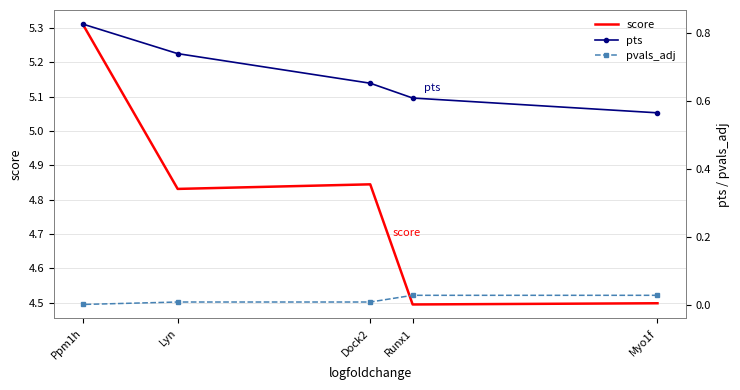

Reading left to right, list all the values displayed in this chart.

score: Myo1f=4.5	Runx1=4.5	Dock2=4.8	Lyn=4.8	Ppm1h=5.3
pts: Myo1f=0.6	Runx1=0.6	Dock2=0.7	Lyn=0.7	Ppm1h=0.8
pvals_adj: Myo1f=0.0	Runx1=0.0	Dock2=0.0	Lyn=0.0	Ppm1h=0.0